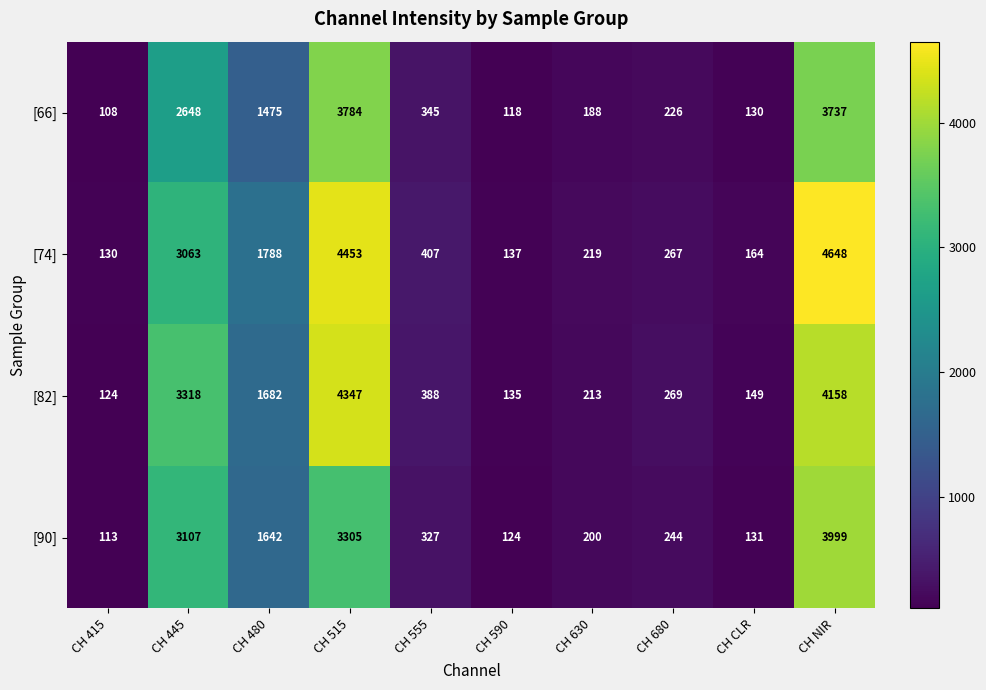

Which series has the largest total across all categories?

[74]